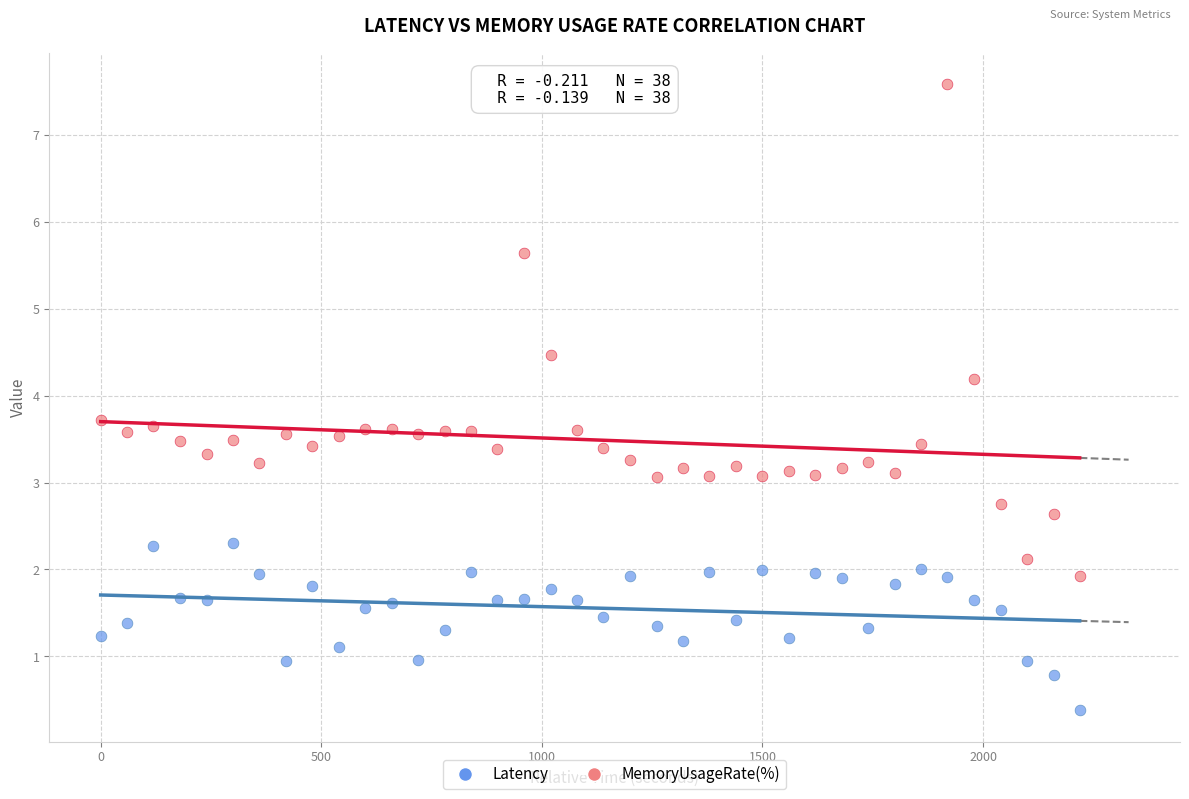

Which series has the widest spread of Y values?

MemoryUsageRate(%)